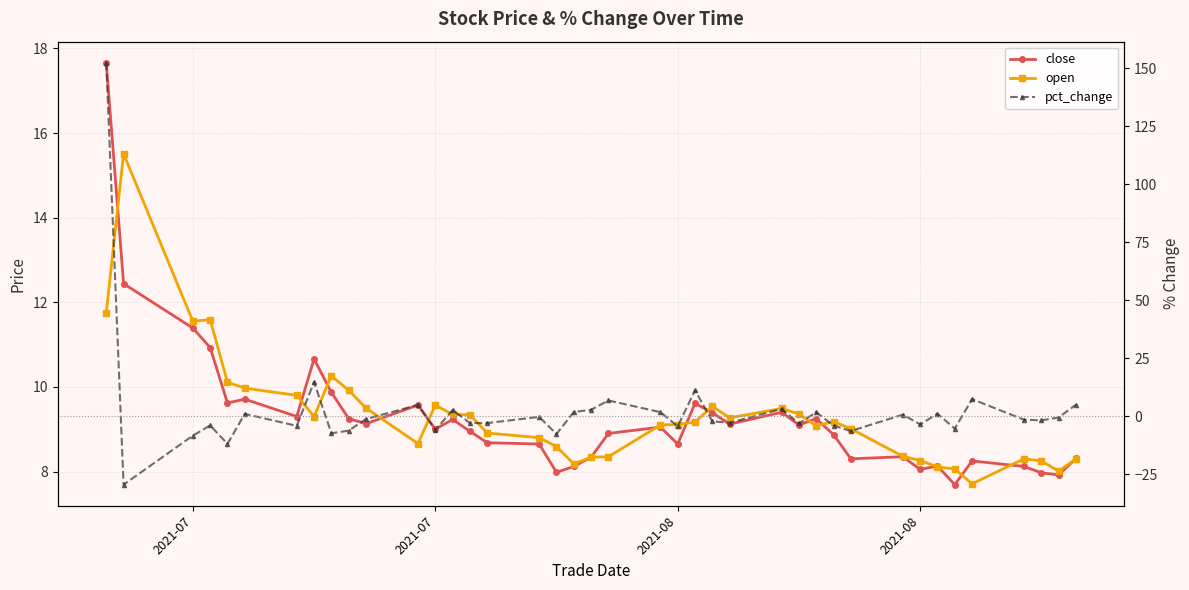

What is the lowest value of the close series?

7.7